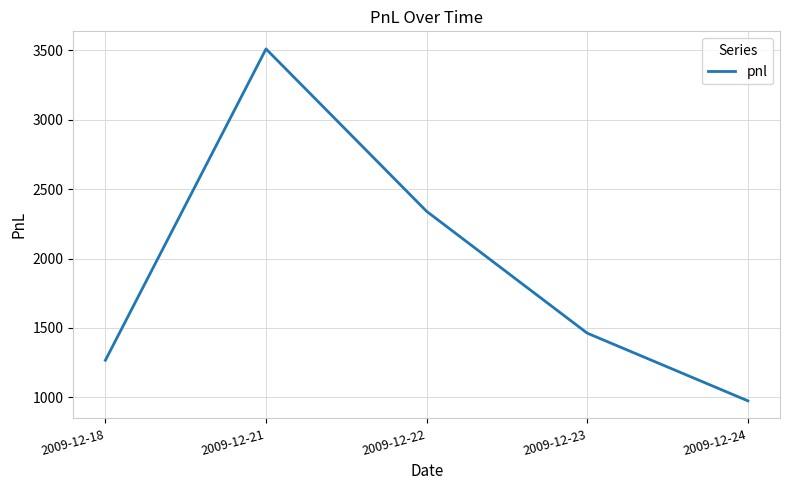

Reading left to right, list all the values displayed in this chart.

2009-12-18=1267.5	2009-12-21=3510.0	2009-12-22=2340.0	2009-12-23=1462.5	2009-12-24=975.0